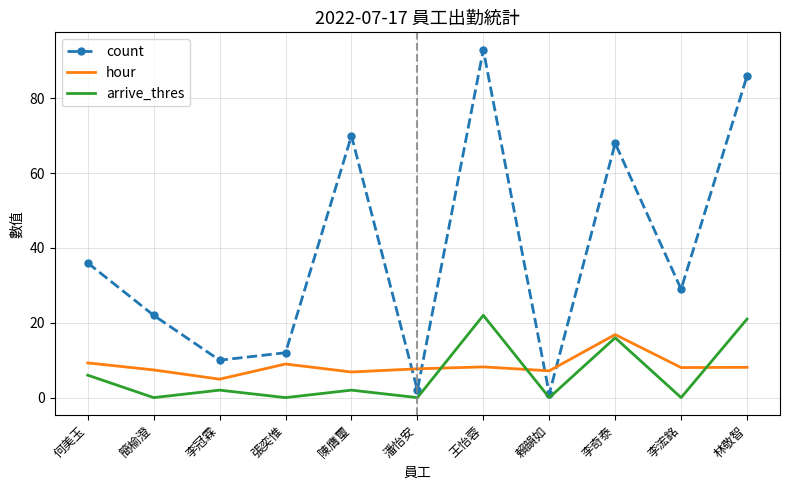

What is the difference between the hour values at 王怡蓉 and 張奕惟?

0.8